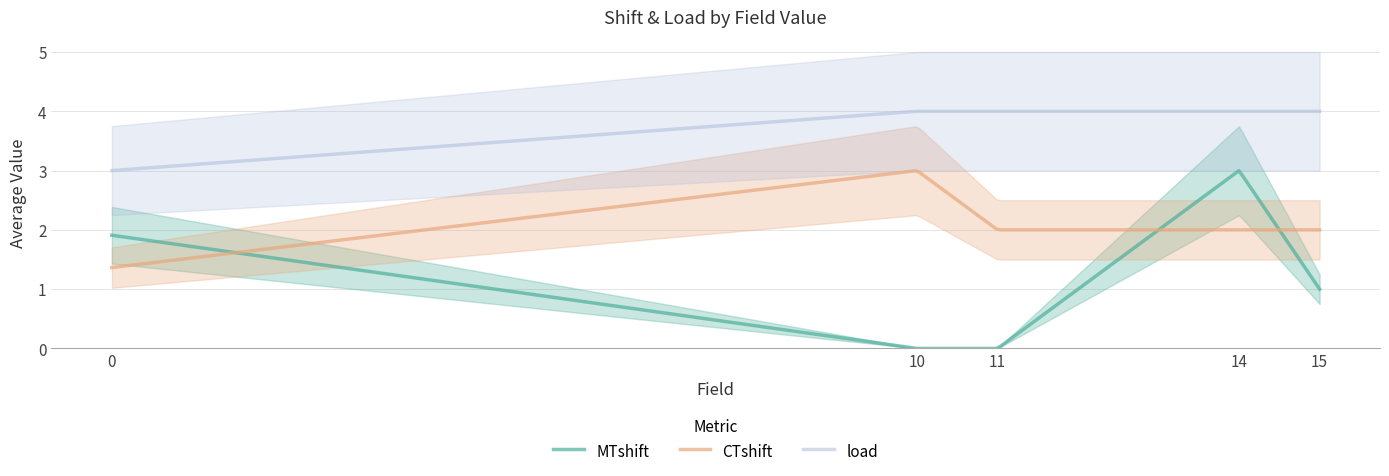

What are all the series names shown in the legend?

MTshift, CTshift, load